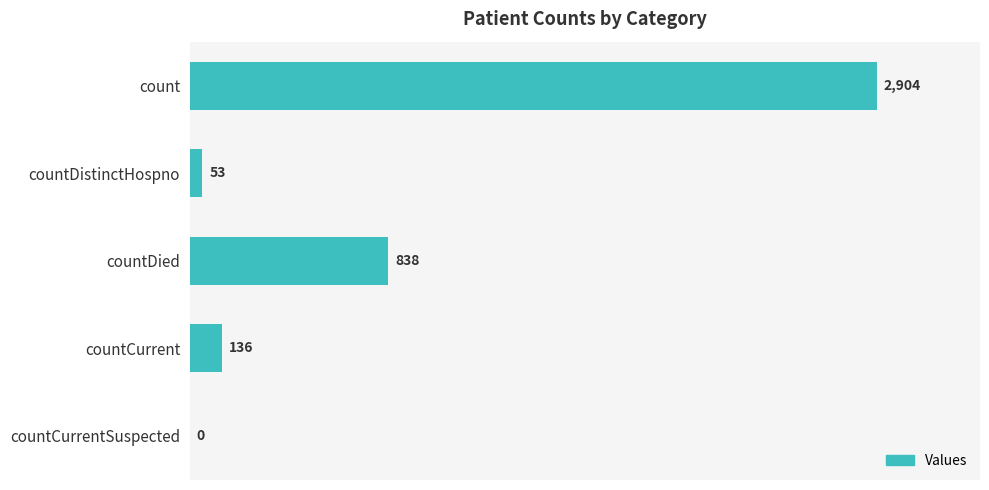

What is the sum of the values at countCurrent and countDied?

974